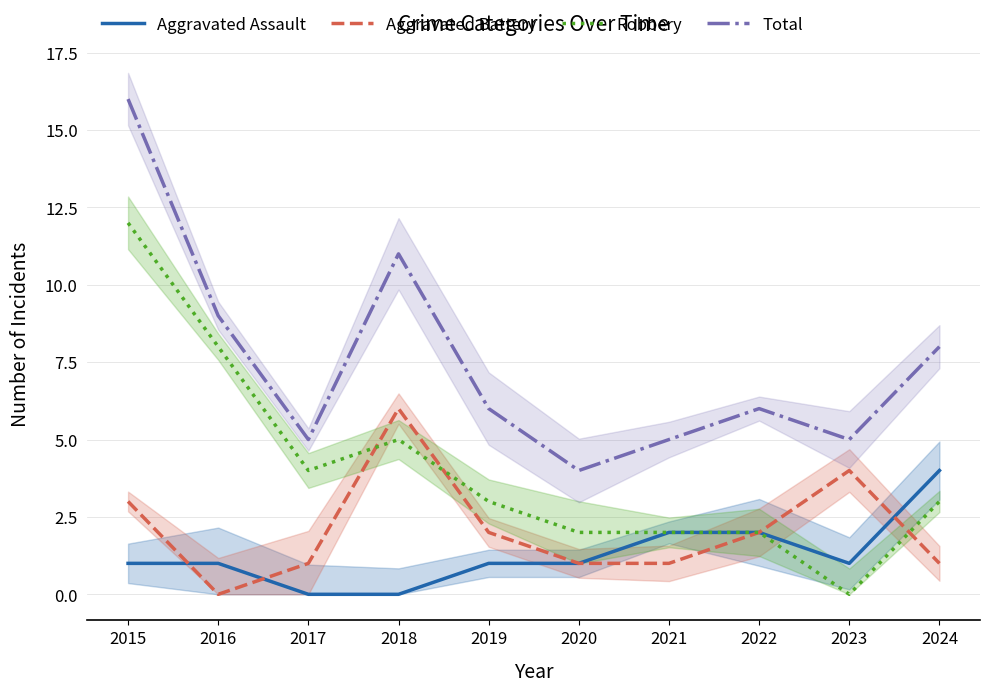

The Aggravated Assault series shows -2 at 2018. True or false?

False